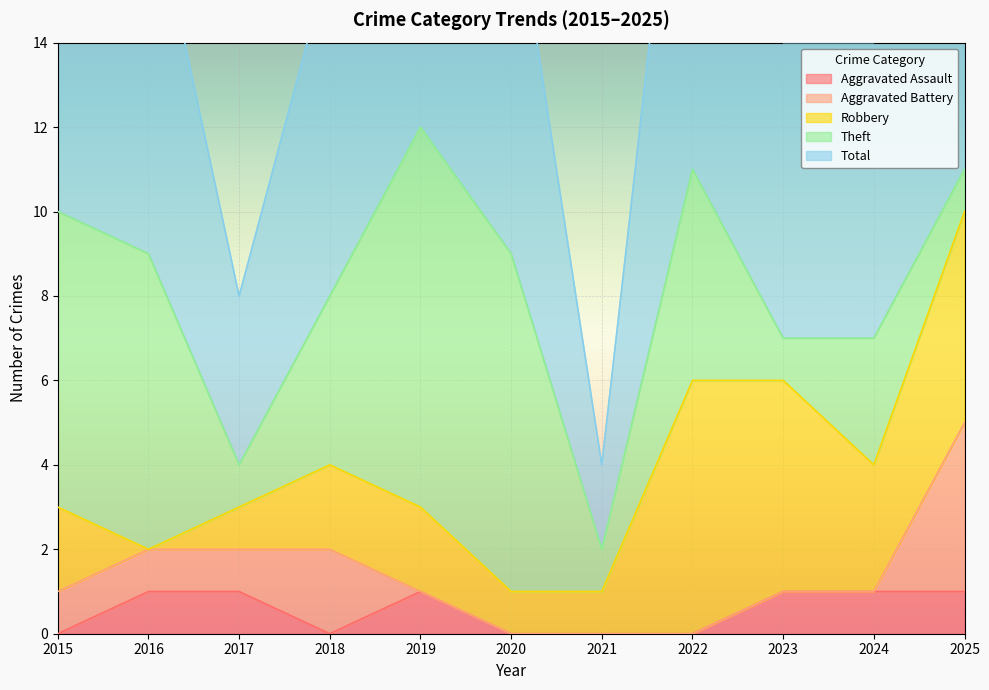

The value of Aggravated Battery at 2025 is 5. True or false?

False